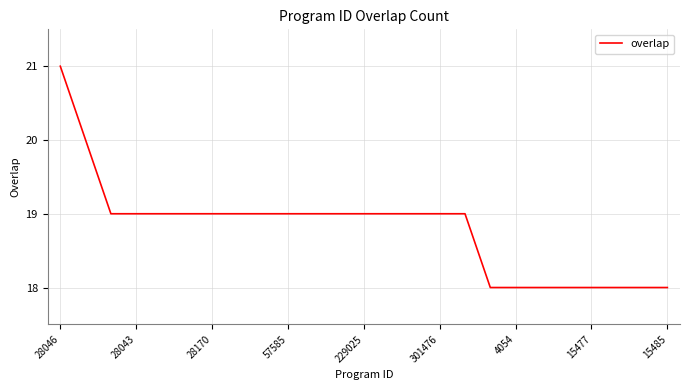

Is this an area chart (filled region under the line)?

No